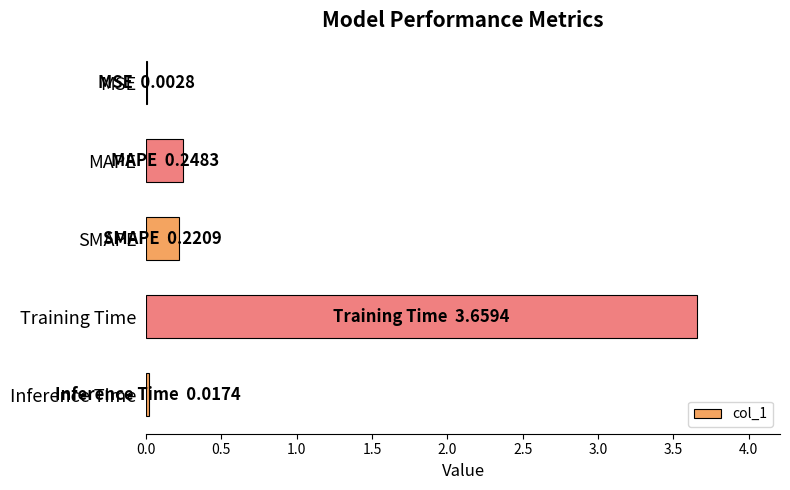

Between SMAPE and MSE, which is larger?

SMAPE